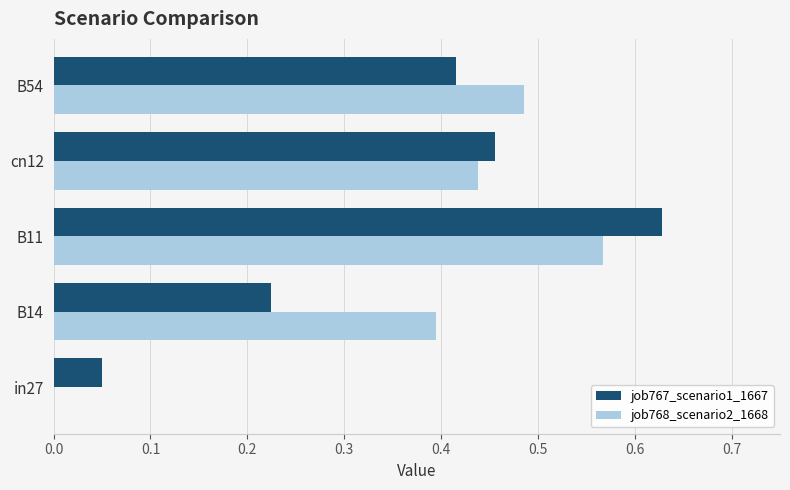

What is the sum of all job767_scenario1_1667 values?

1.8